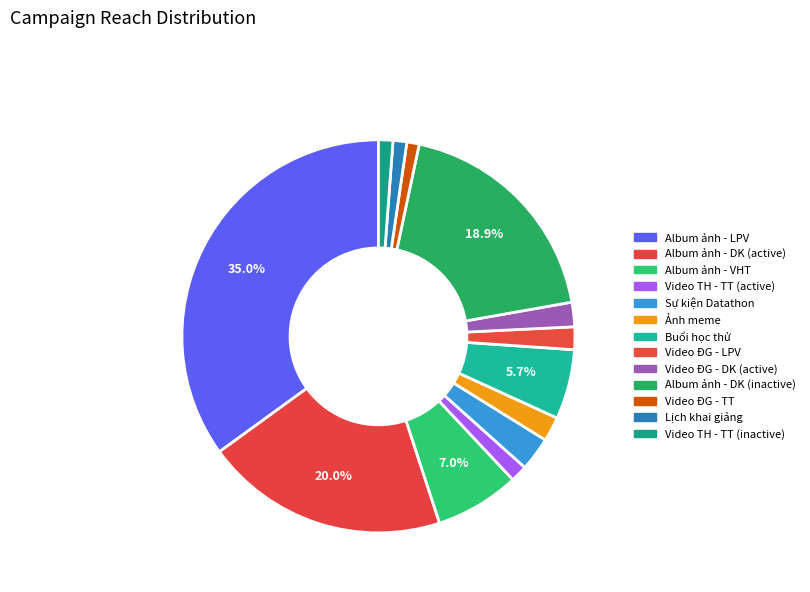

How many slices are in this pie chart?

13